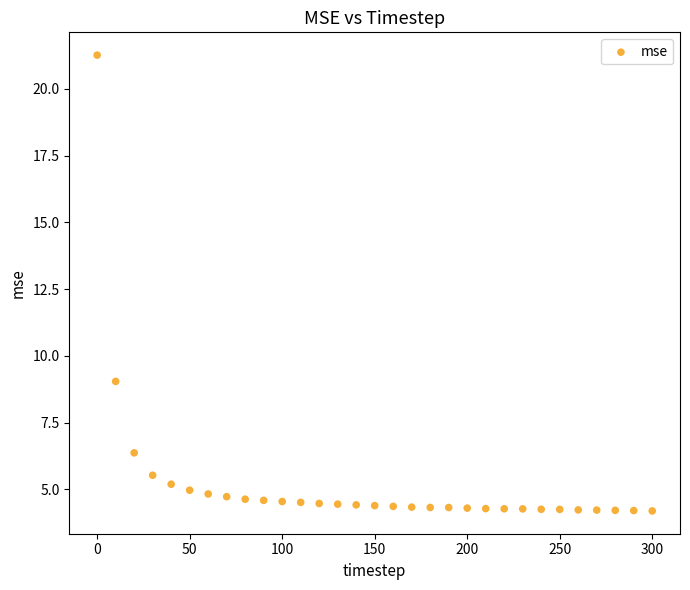

What Y value in the scatter plot is closest to 12?

9.0